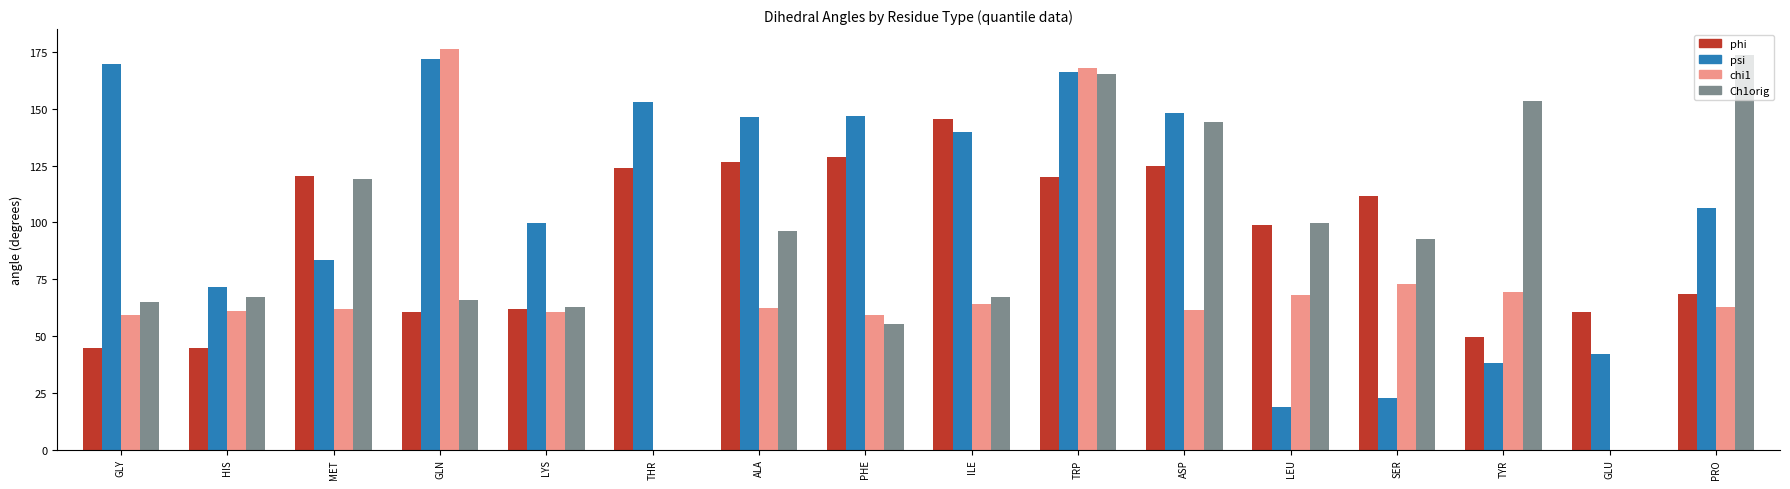

What is the average value of the chi1 series?

69.3